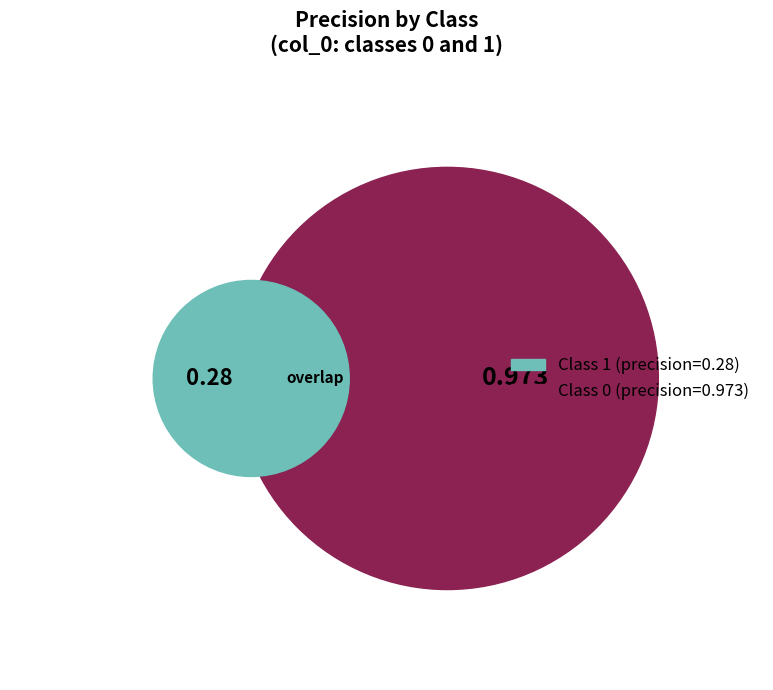

Rank the categories by value from lowest to highest.

1, 0